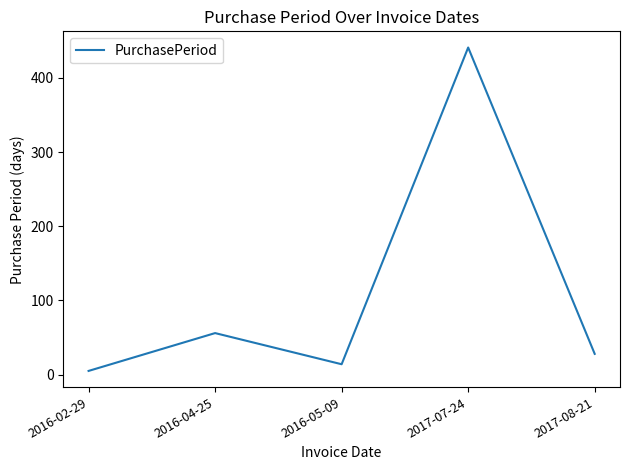

What is the average value?

109